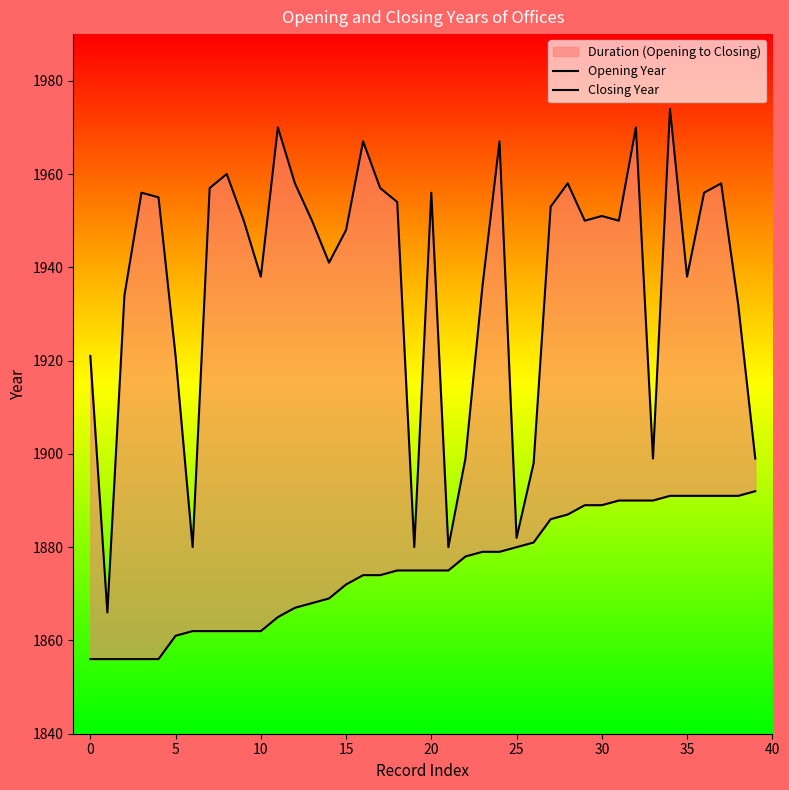

How many categories are shown in the chart?

40